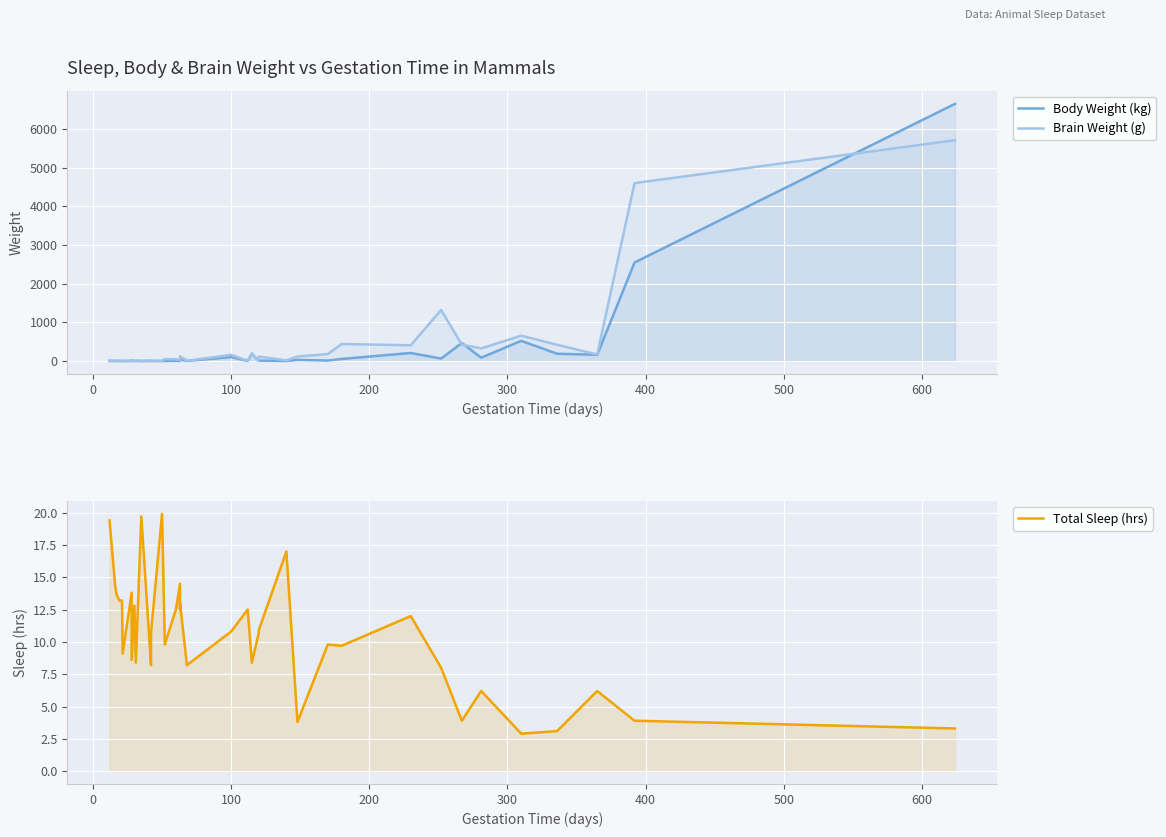

True or false: Body Weight (kg) has more than 2 points higher than both neighbors.

True